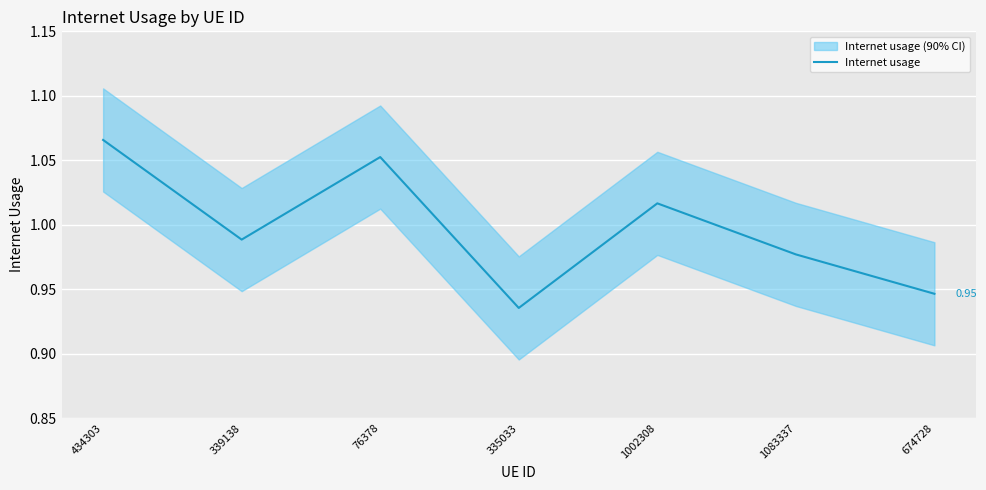

Which category has the highest value across all series?

434303